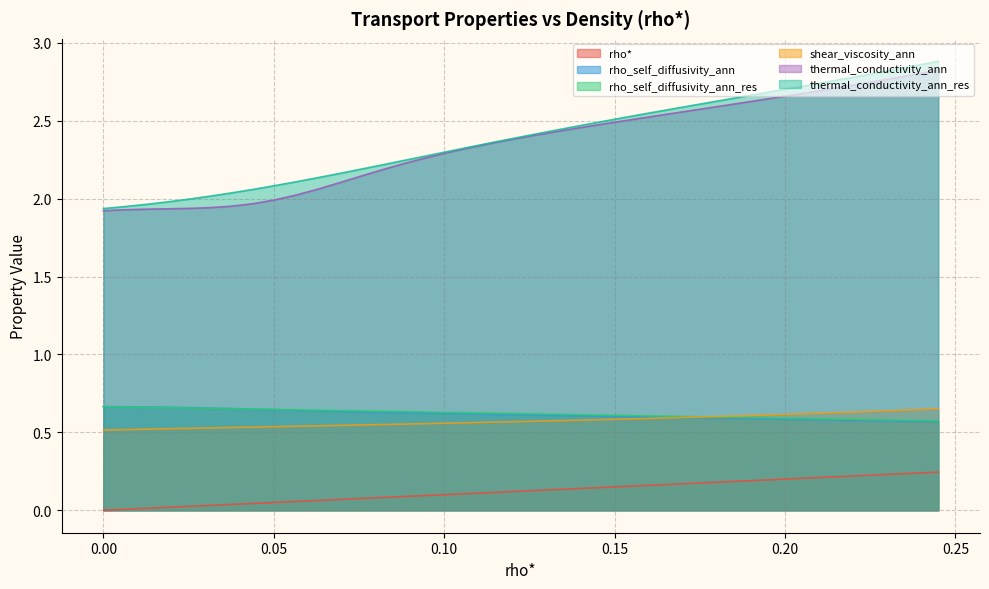

Is the value of thermal_conductivity_ann at 0.1256281407035176 greater than the value of shear_viscosity_ann at 0.2386934673366834?

Yes